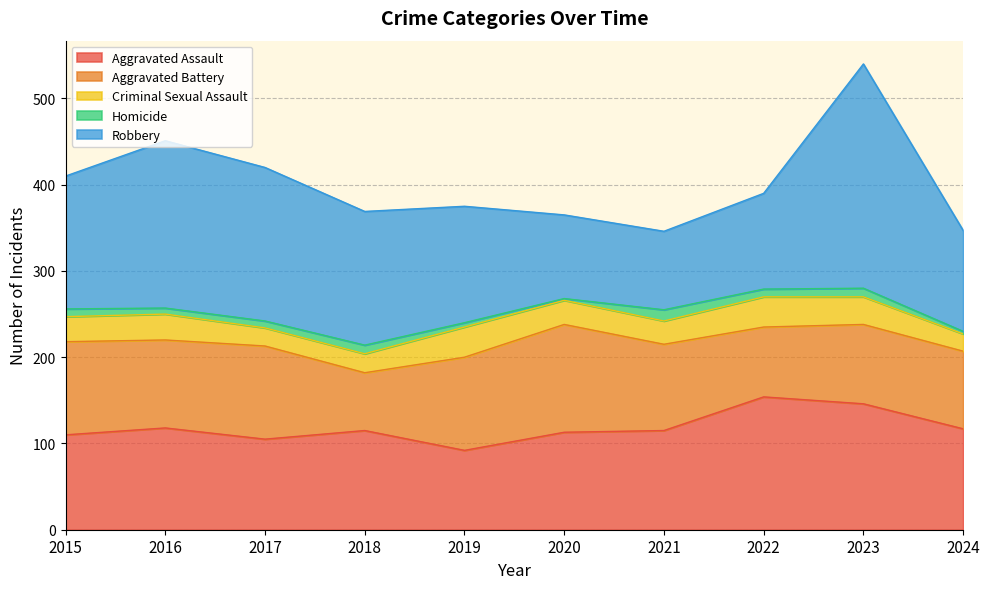

Reading left to right, transcribe all the data shown in this chart.

Aggravated Assault: 110	118	105	115	92	113	115	154	146	117
Aggravated Battery: 108	102	108	67	108	125	100	81	92	90
Criminal Sexual Assault: 29	30	21	22	35	28	27	35	32	20
Homicide: 9	7	8	10	5	2	13	9	10	3
Robbery: 154	194	178	155	135	97	91	111	260	117